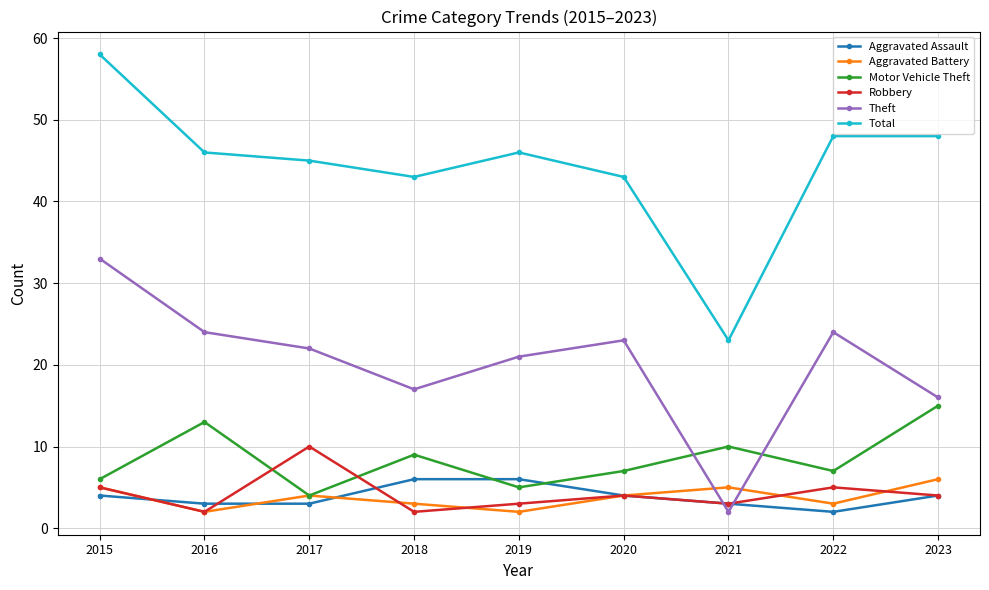

What is the difference between the second highest and minimum values in the Robbery series?

3